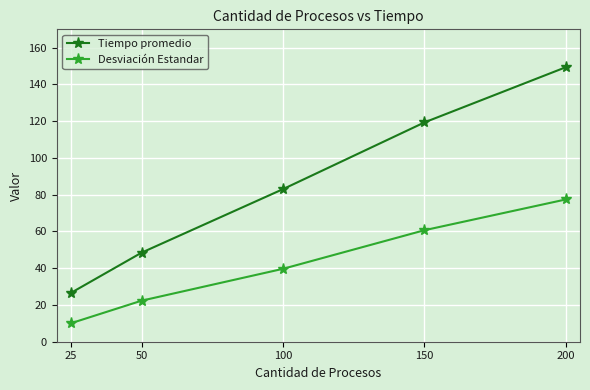

Does the chart display data point markers on the line(s)?

Yes